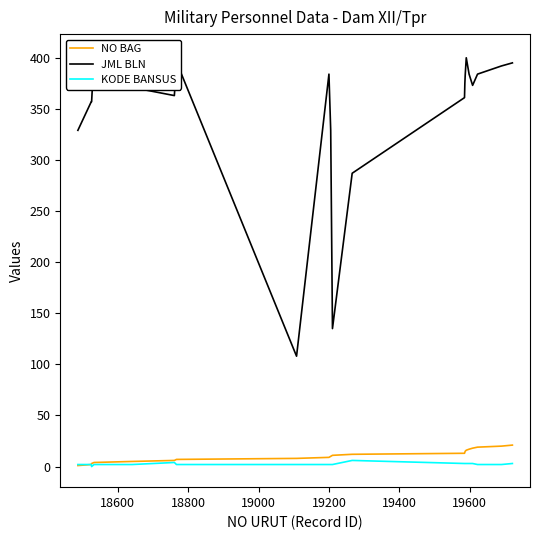

Rank the series by their maximum value, from lowest to highest.

KODE BANSUS, NO BAG, JML BLN